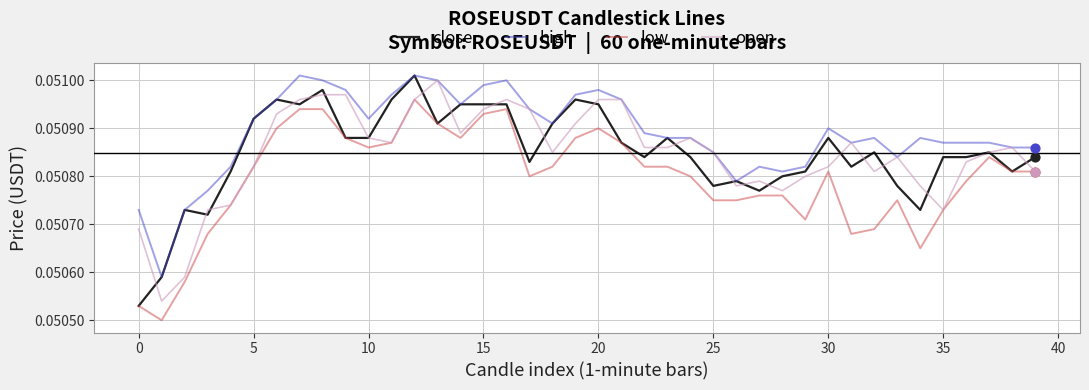

True or false: low and high cross at least once.

False